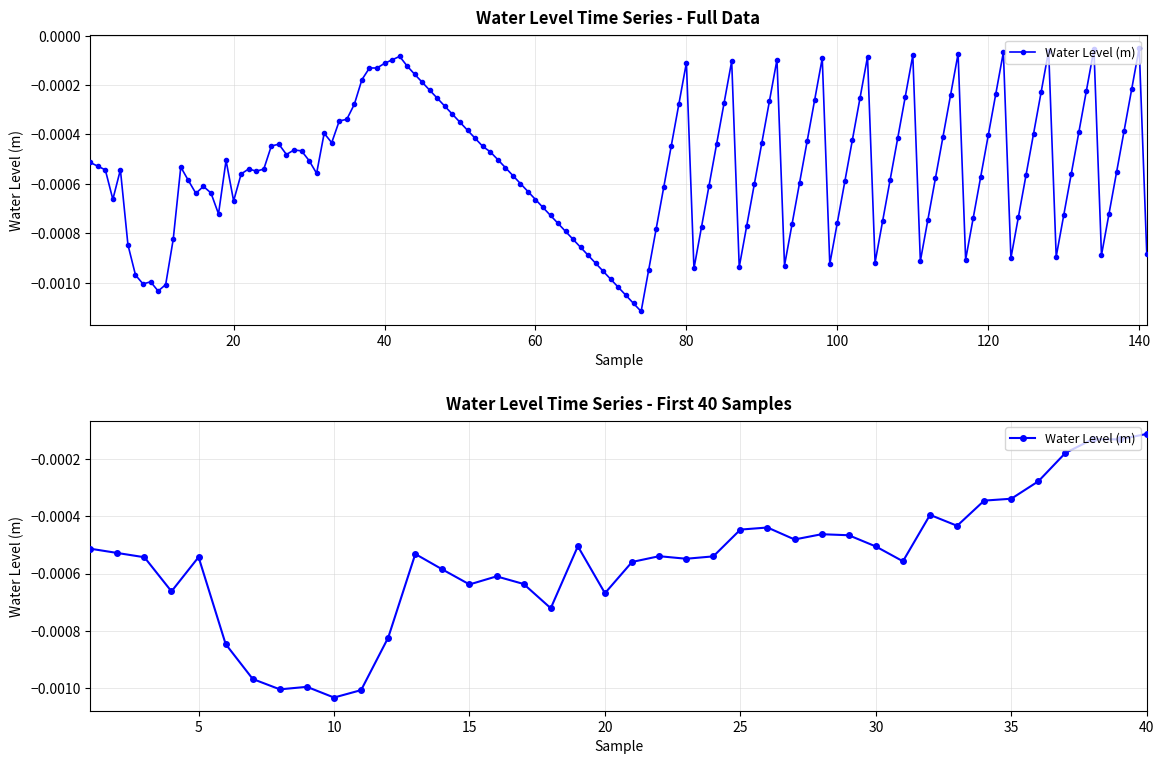

Does the chart have visible grid lines?

Yes